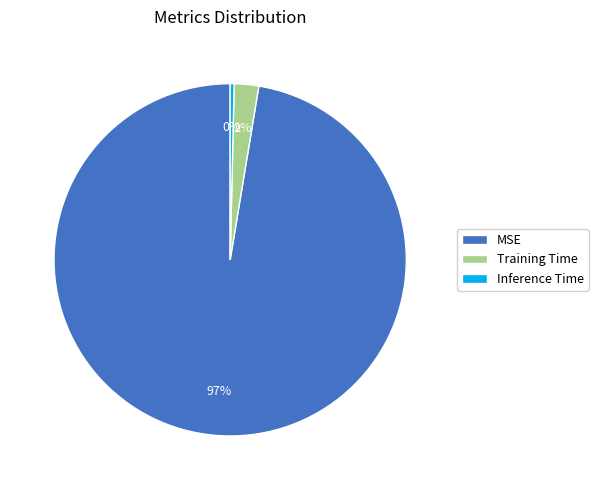

To the nearest percent, what is the average slice percentage?

33%